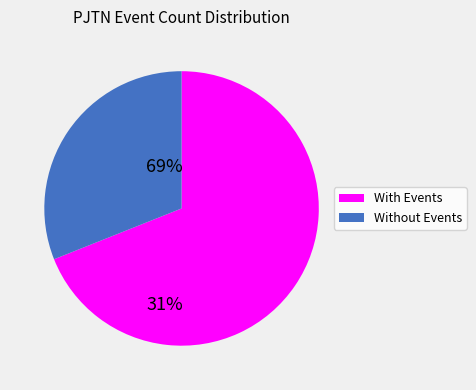

Is there any slice that represents more than half of the pie?

Yes